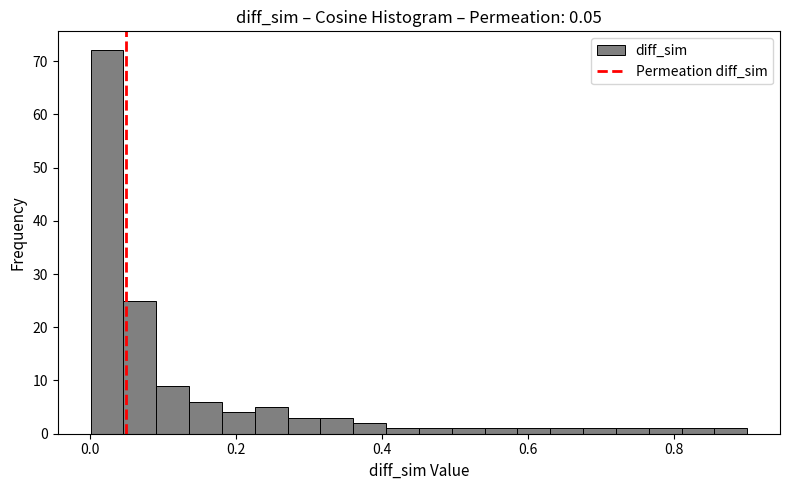

Around what value on the x-axis is the tallest bar? Give the approximate position of its centre, as read against the axis.

0.02